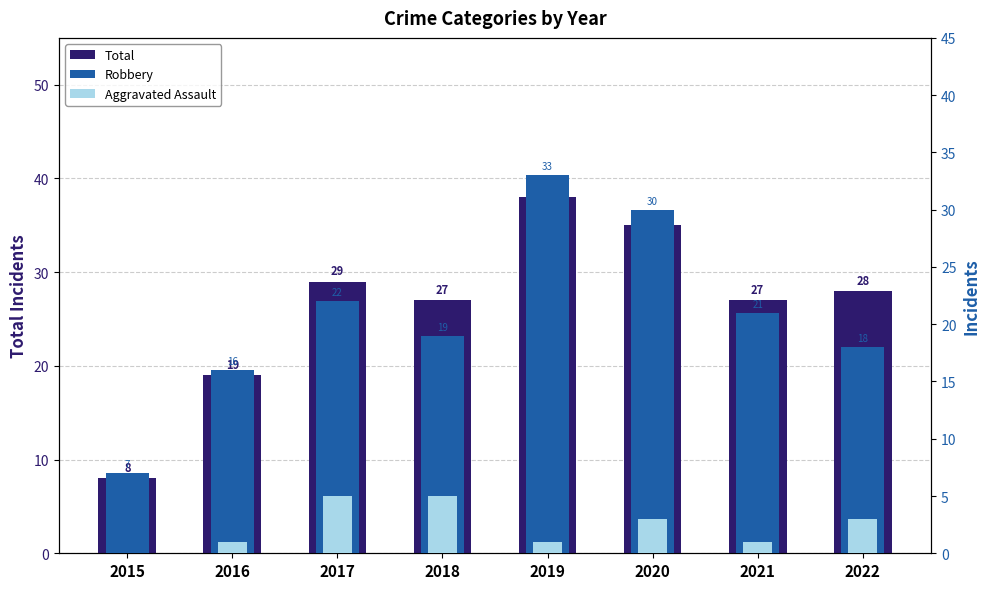

At how many categories does at least one series exceed 11?

7